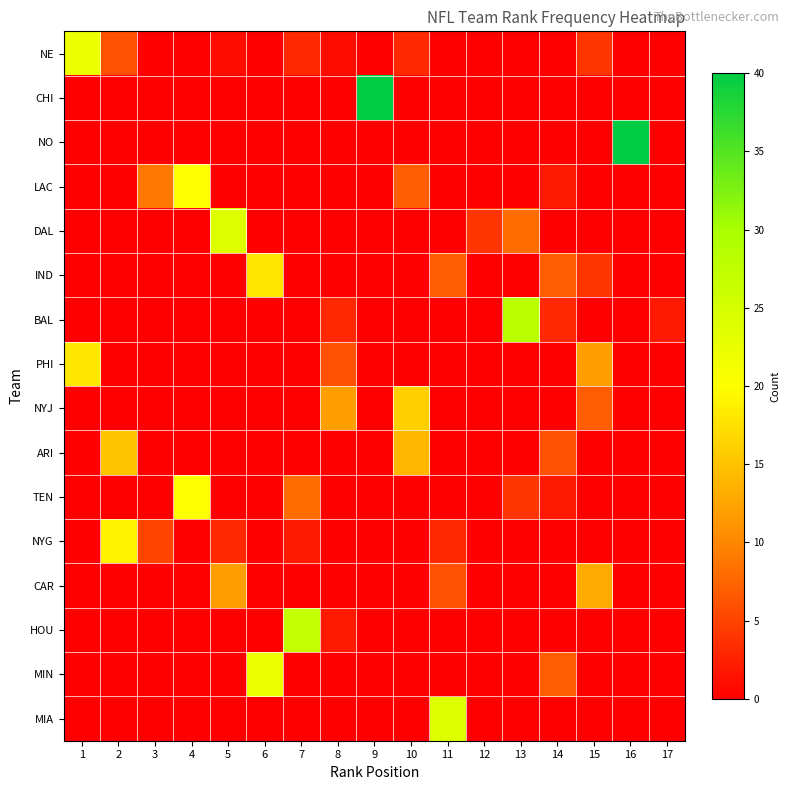

What is the total value across all series at 5?

40